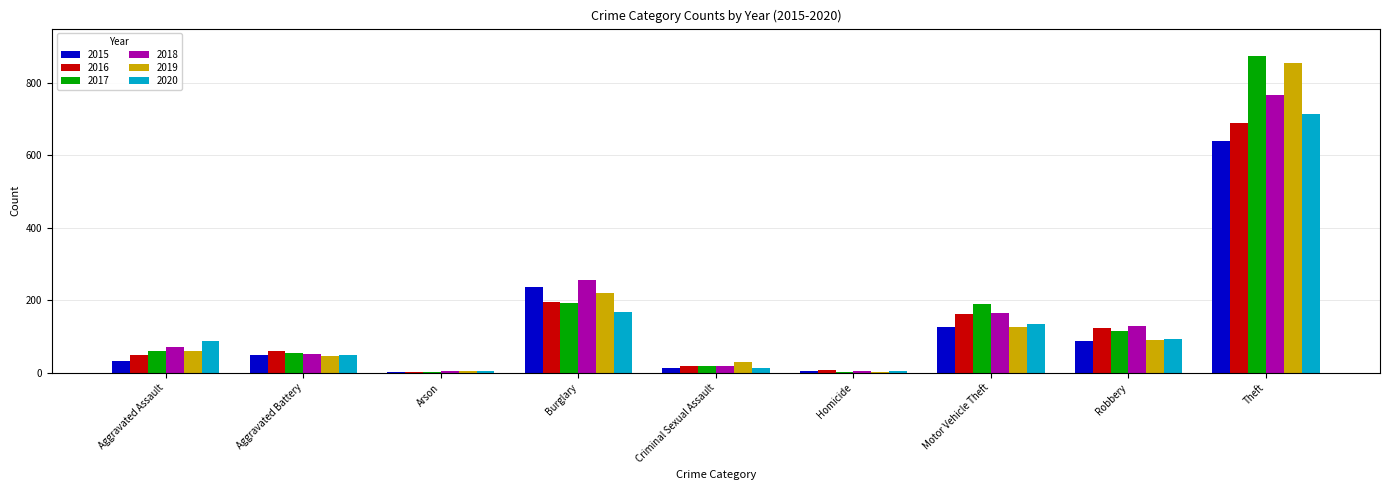

At which category is the sum across all series the highest?

Theft